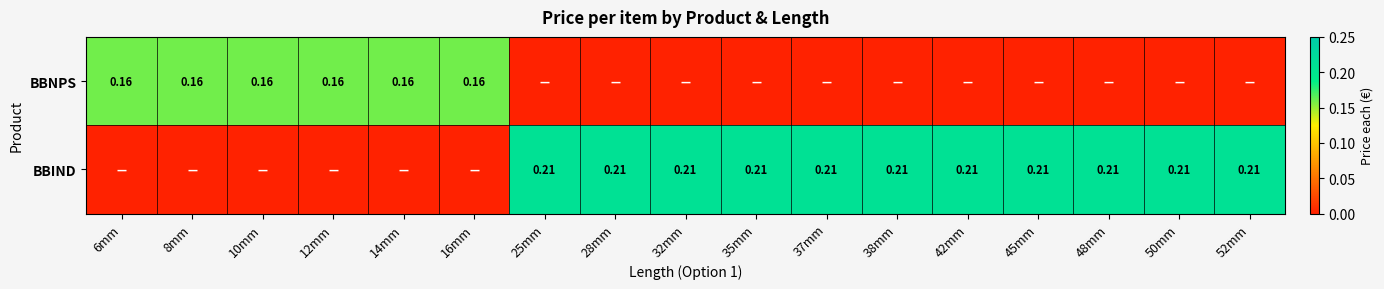

Count the number of categories in the chart.

17